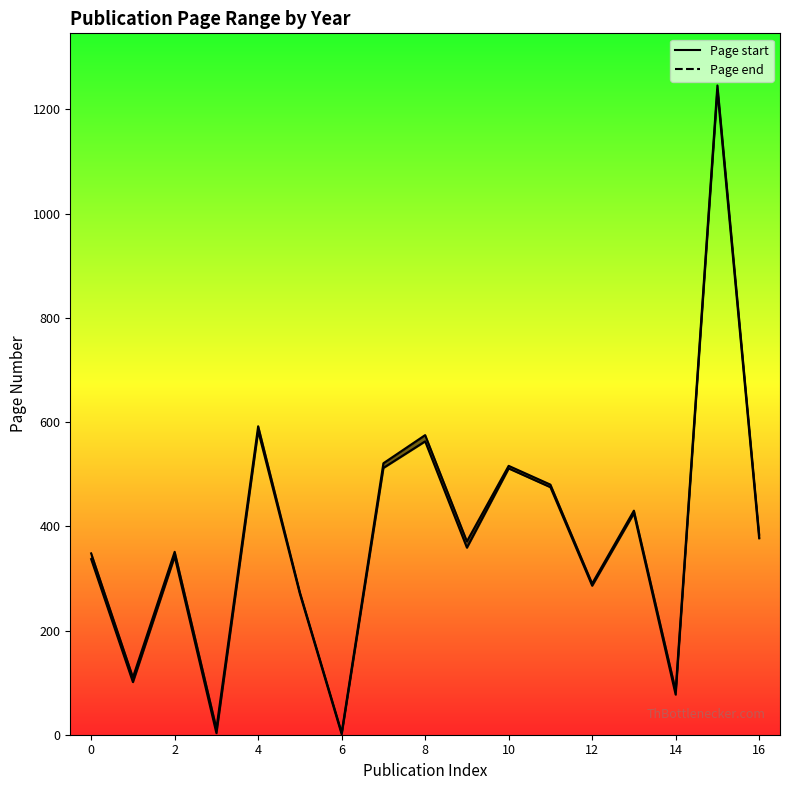

True or false: Page end has a value of 430 at 13.

True